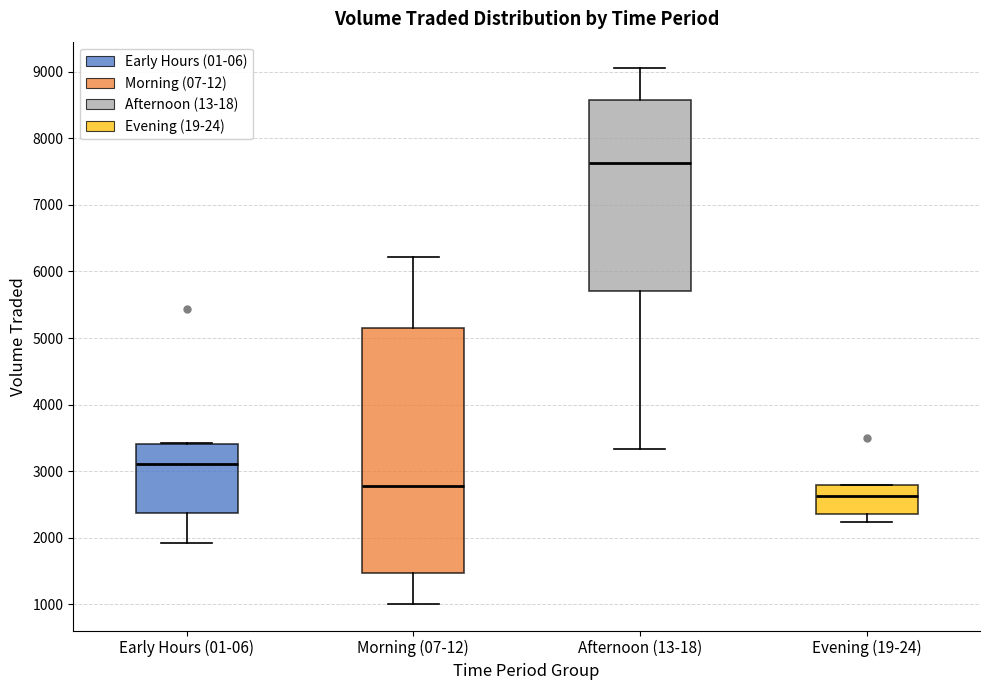

Where is the upper edge of the box for Early Hours (01-06) on the y-axis? The values are not printed on the chart, so give them approximately, as read against the axis.

3400